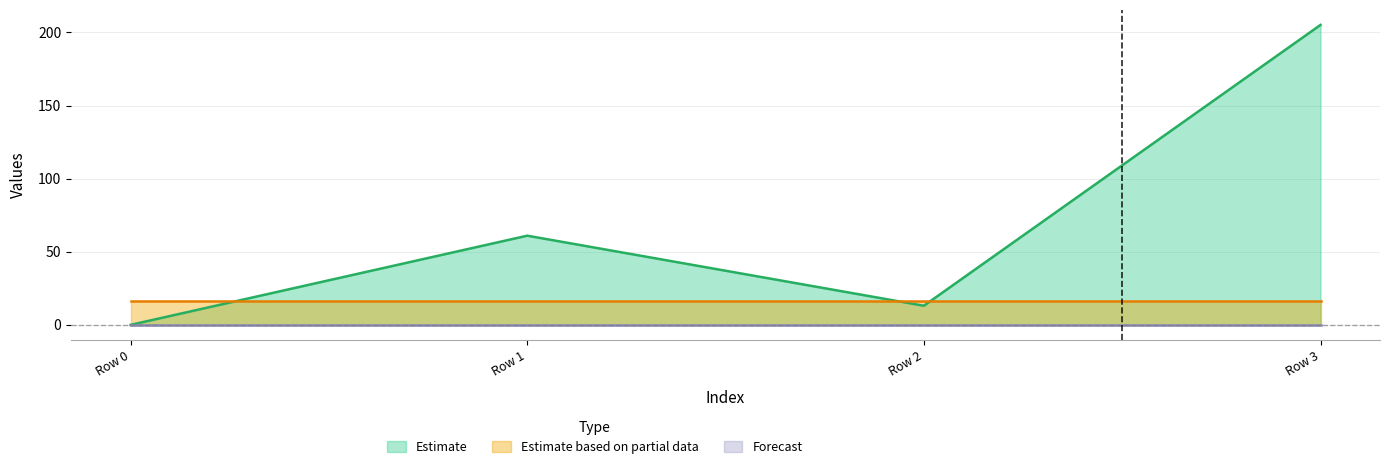

The Estimate series shows 0.0 at Row 0. True or false?

True